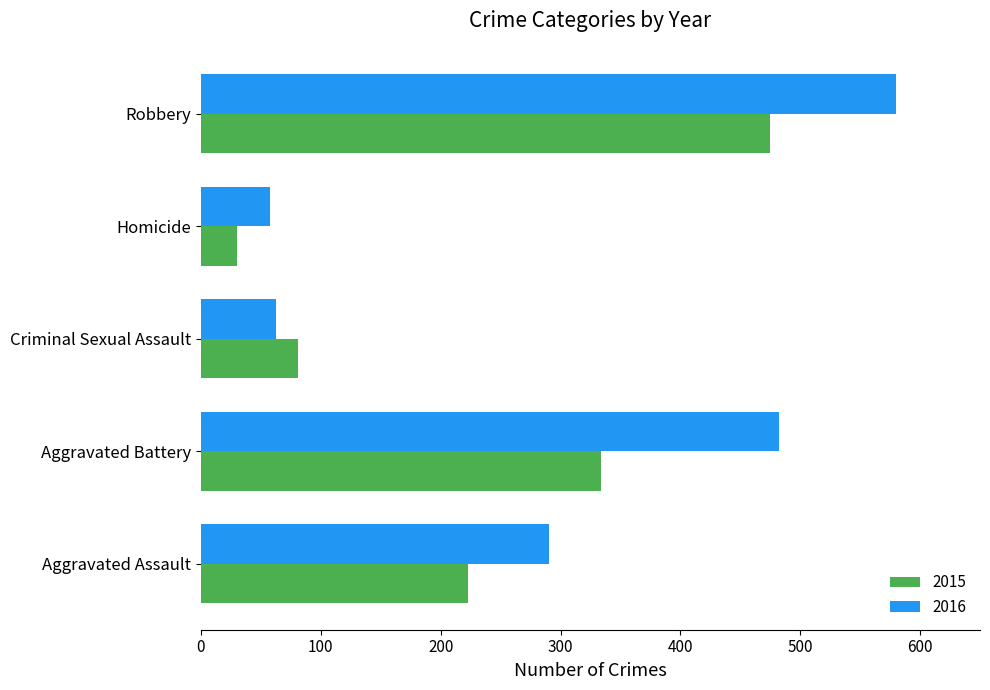

List the series in order of their overall mean, lowest first.

2015, 2016